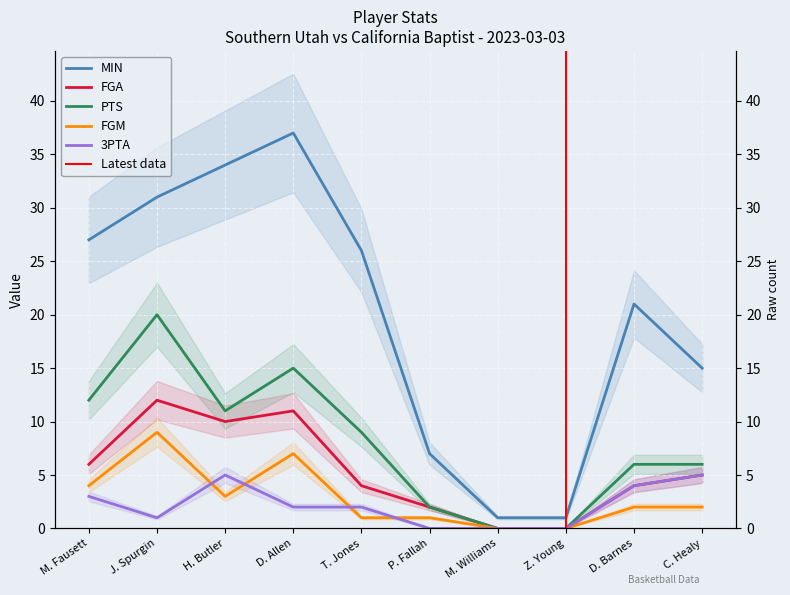

At which category does PTS reach its first local valley?

H. Butler